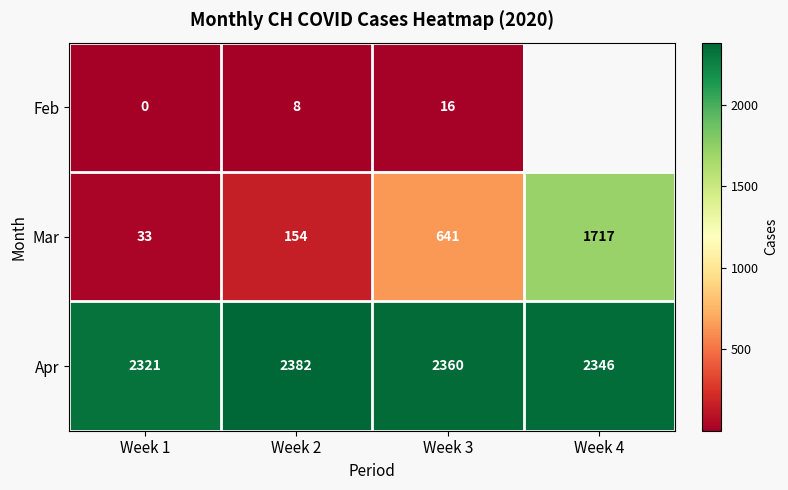

The Feb series shows 8.0 at Week 2. True or false?

True